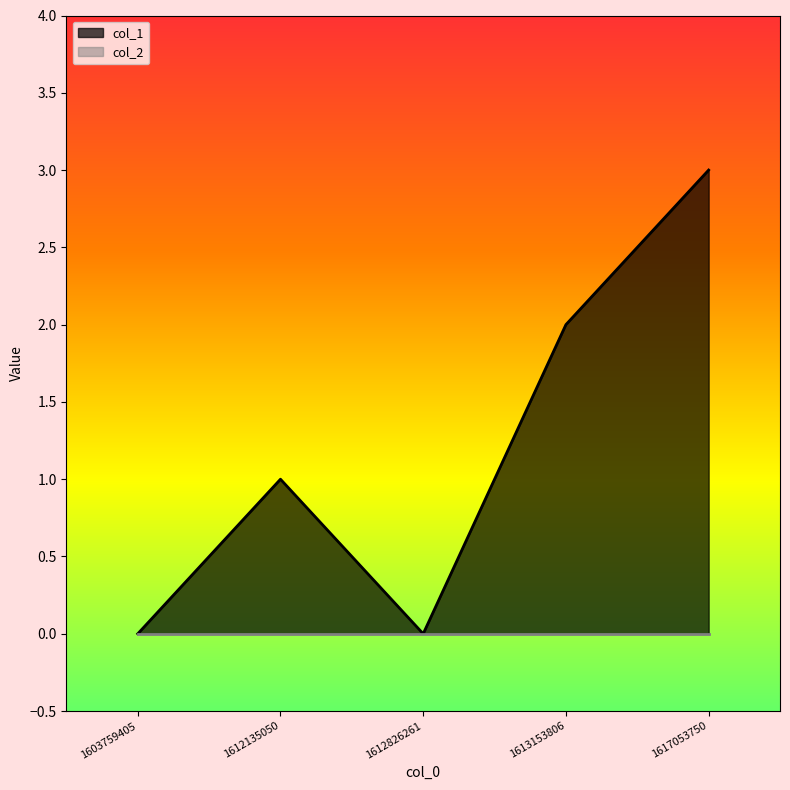

What is the value of the 5th point from the left?

3